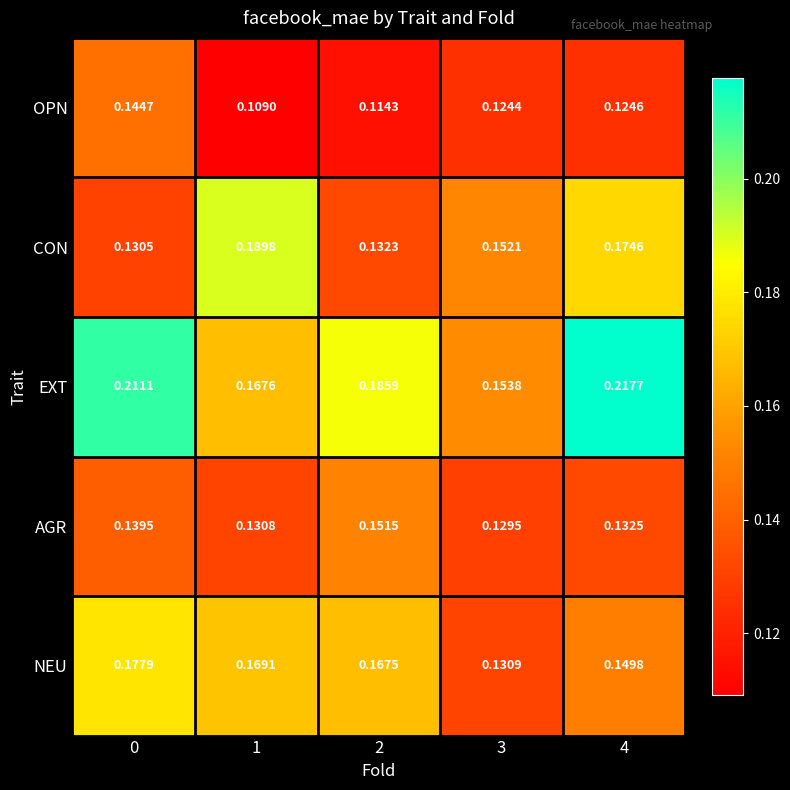

Which series has the largest total across all categories?

EXT